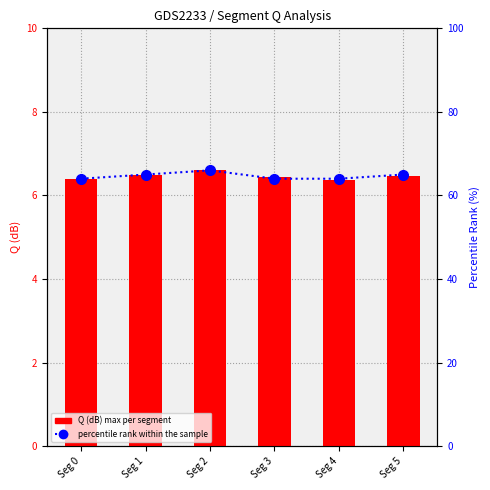

Between Seg 5 and Seg 2, which is larger?

Seg 2